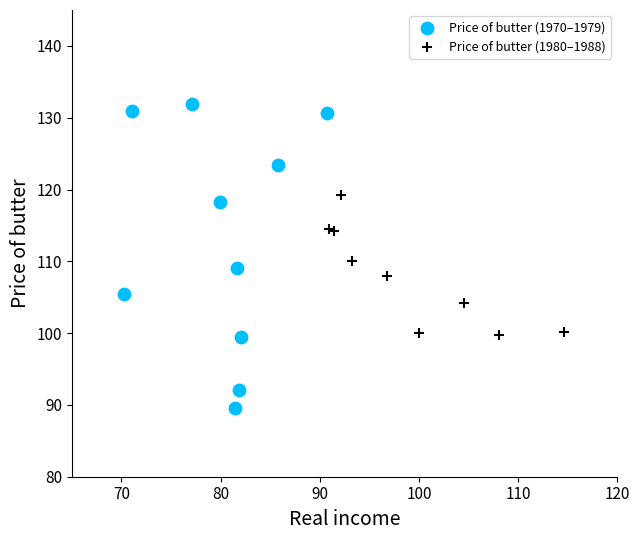

Which series contains the lowest Y value?

Price of butter (1970–1979)